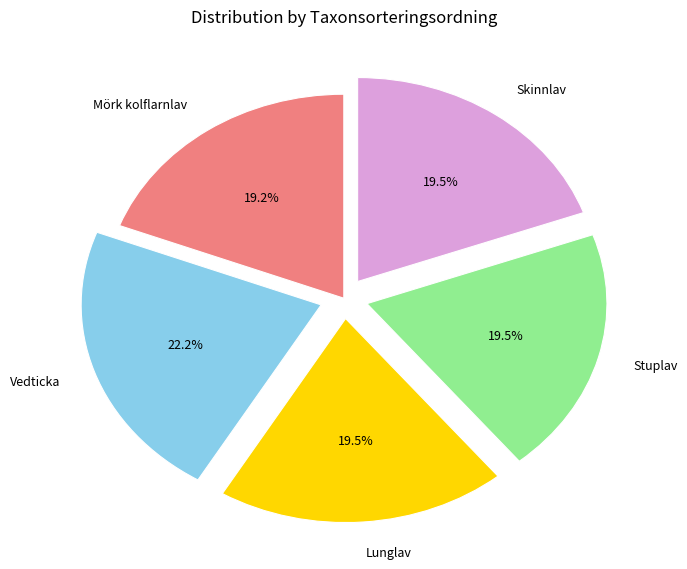

The Mörk kolflarnlav slice represents 19% of the pie. True or false?

True